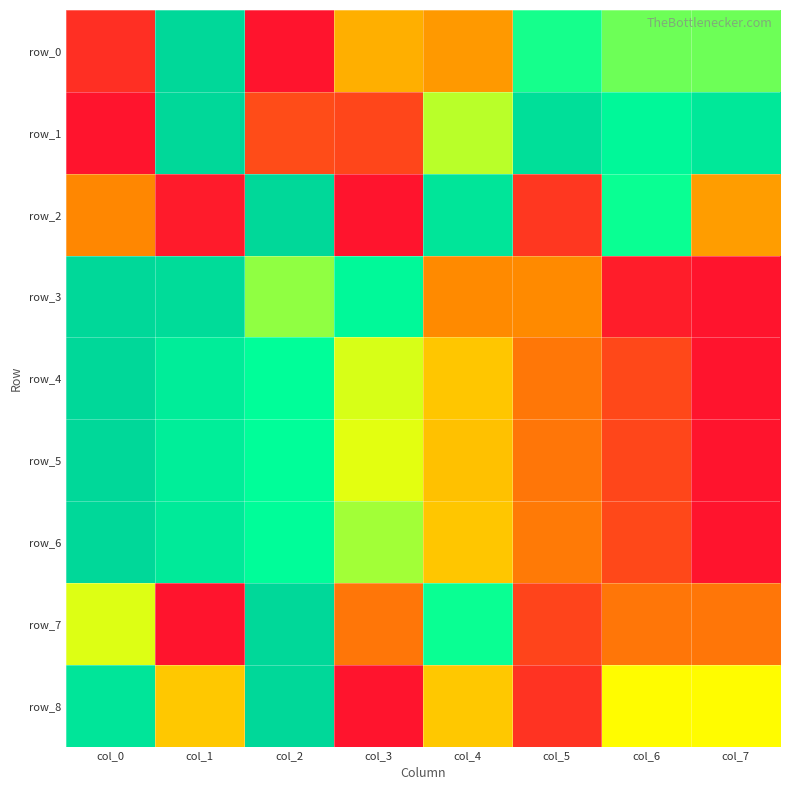

What is the difference between the maximum and minimum values in the row_6 series?

1.0